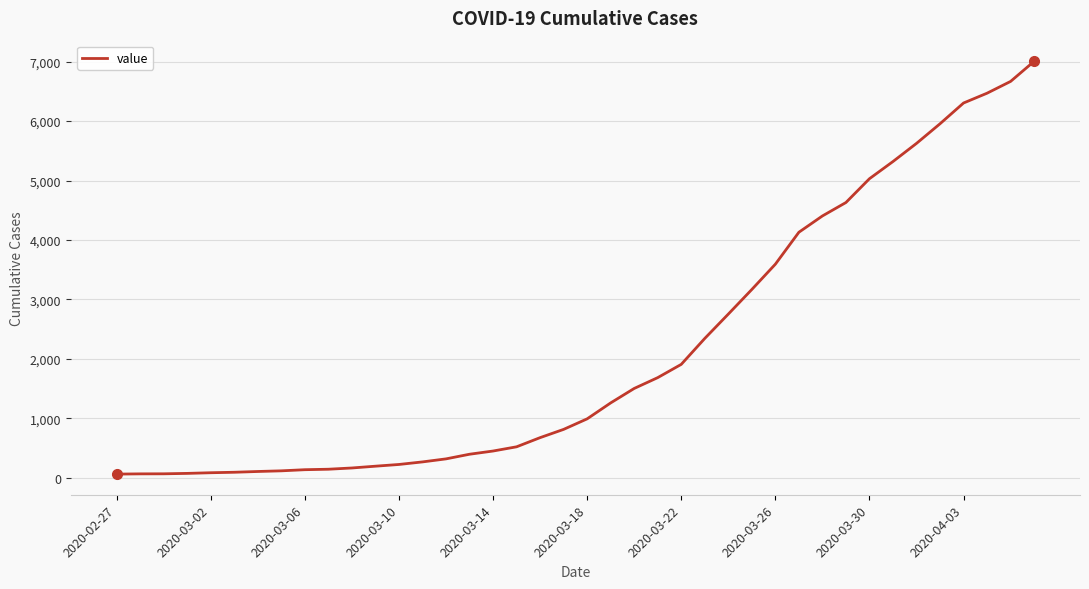

What is the sum of all values?

85760